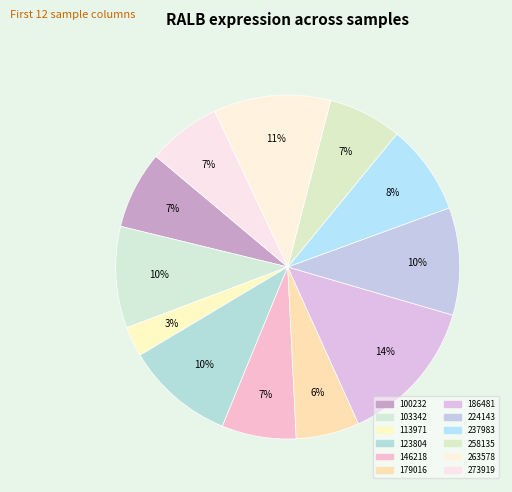

To the nearest percent, what is the combined percentage of 273919 and 113971?

10%